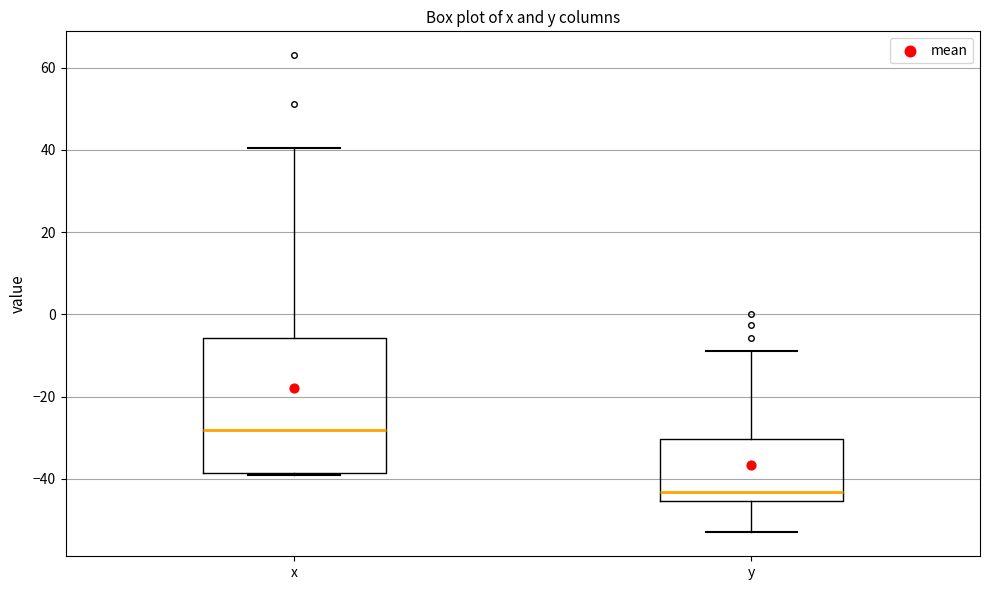

Where is the upper edge of the box for y on the y-axis? The values are not printed on the chart, so give them approximately, as read against the axis.

-30